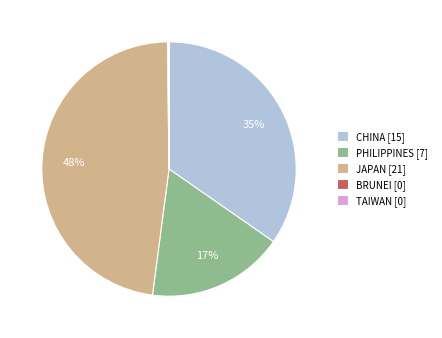

Is there a majority slice in this chart?

No